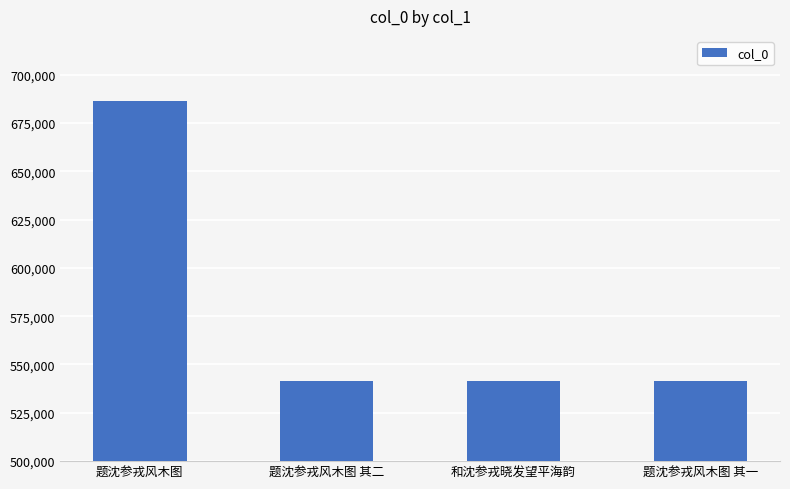

Is it true that the value at 和沈参戎晓发望平海韵 is 541355?

True